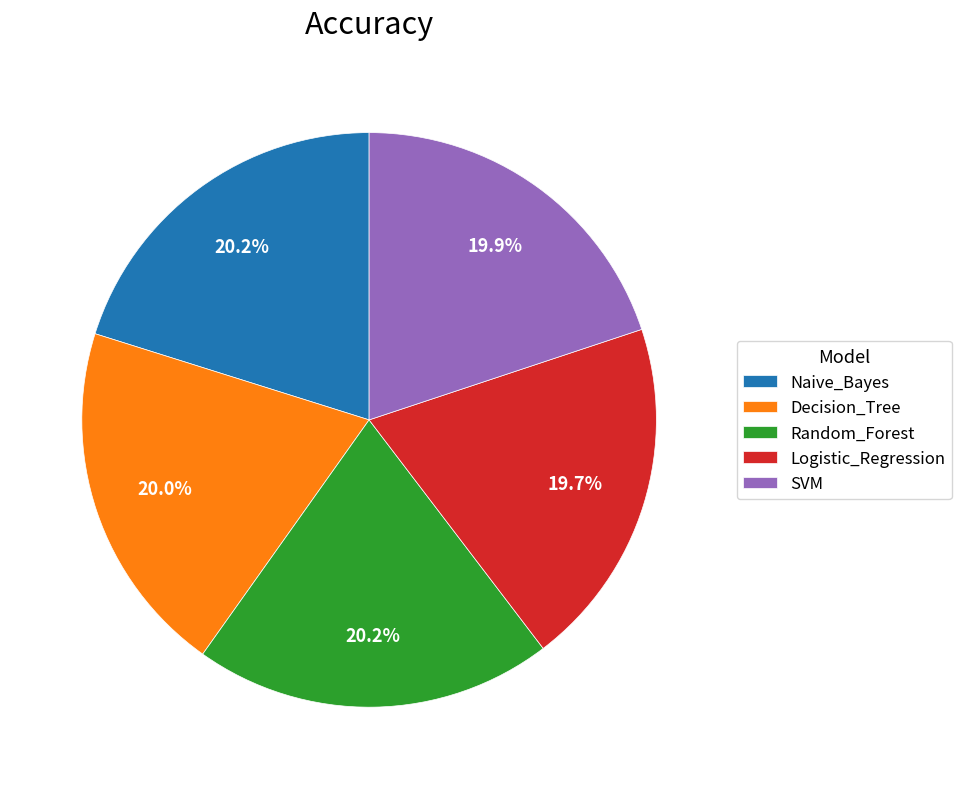

How much of the chart is everything except SVM?

80.1%